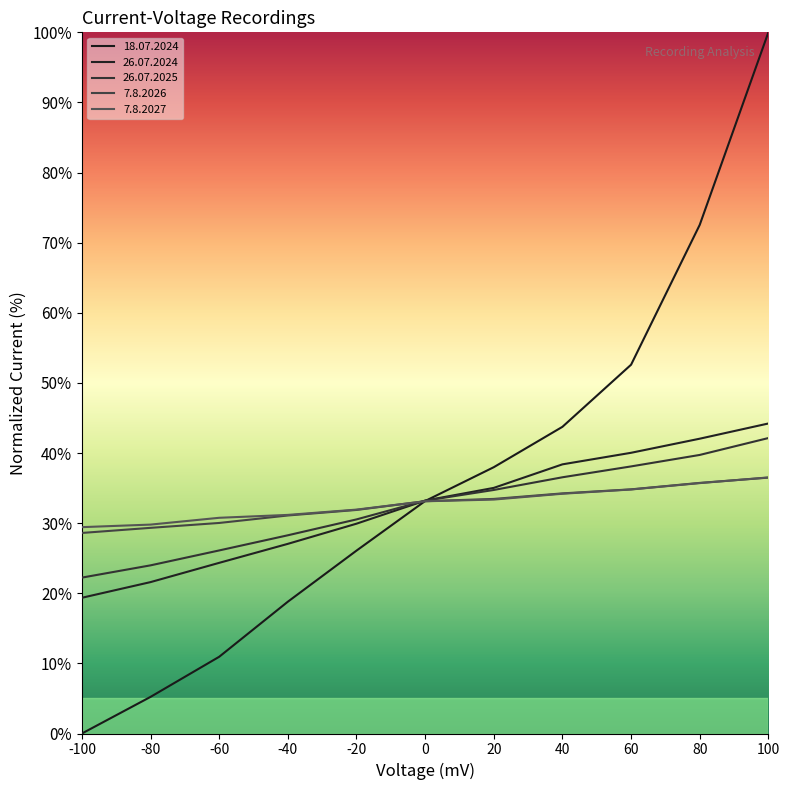

What is the total value across all series at -60?

122.2